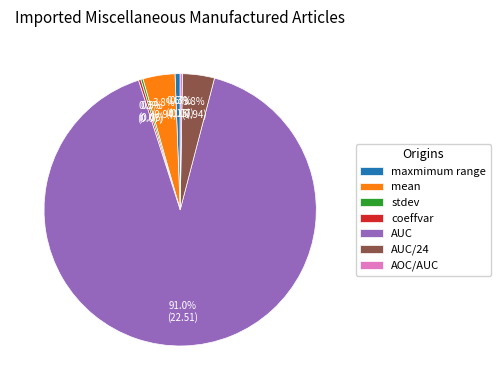

What portion of the pie excludes AUC/24?

96.2%